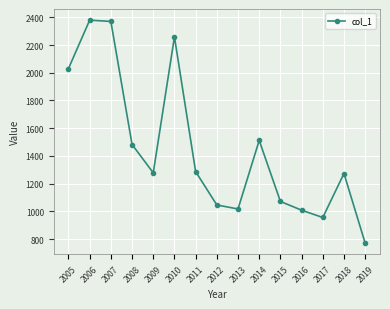

What is the ratio of the value at 2017 to the value at 2008?

0.6